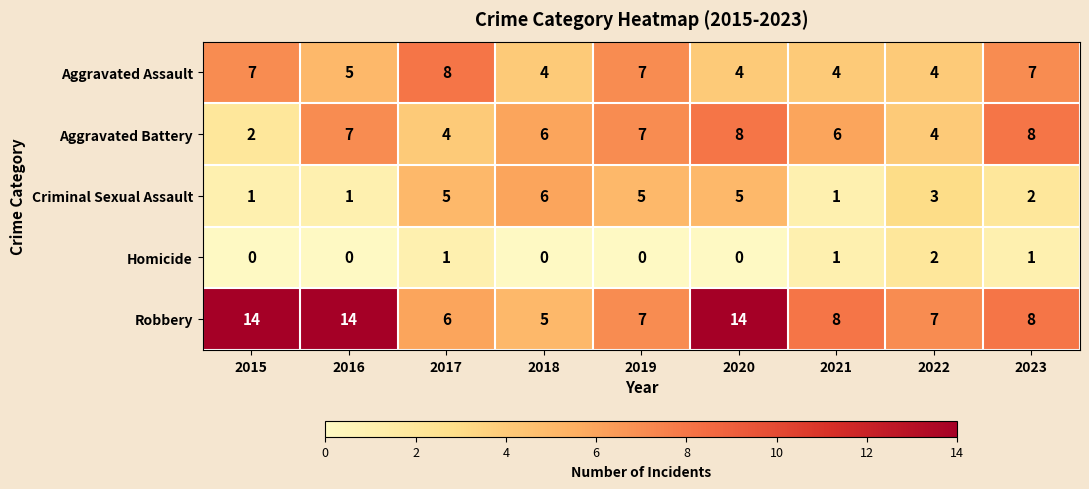

How many distinct data groups are displayed?

5